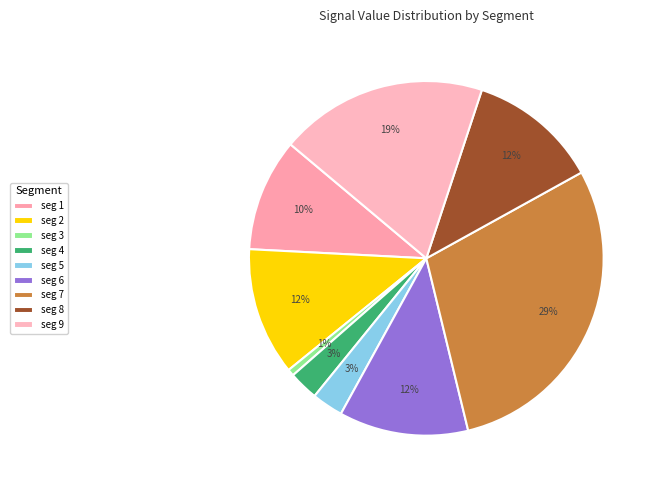

How many segments does this pie chart have?

9